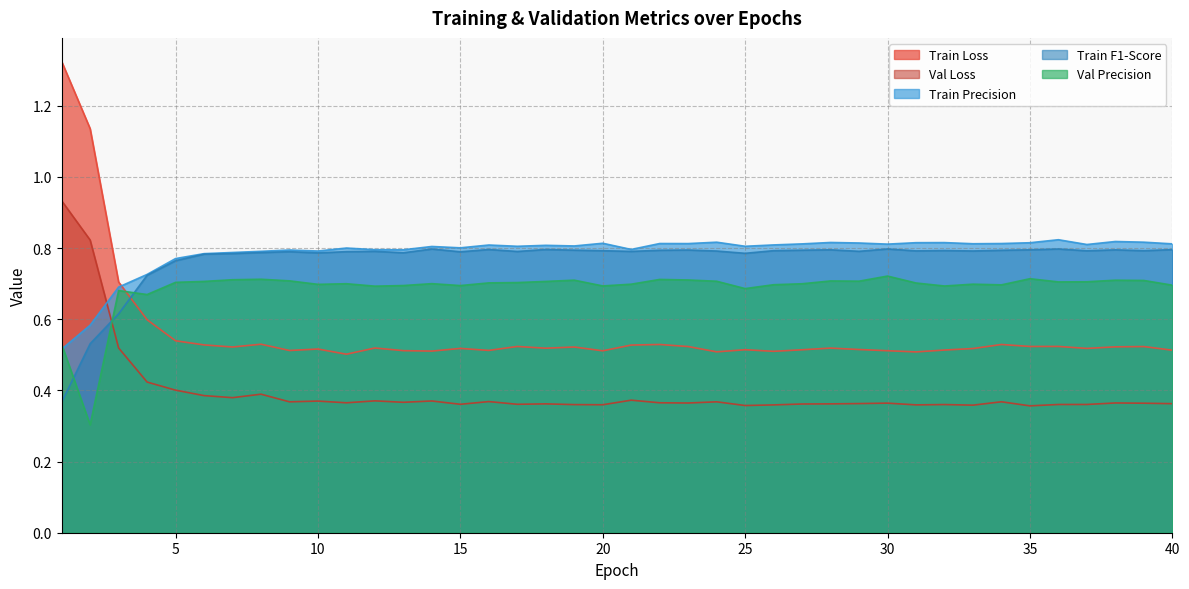

Rank the series at 24 from lowest to highest value.

Val Loss, Train Loss, Val Precision, Train F1-Score, Train Precision